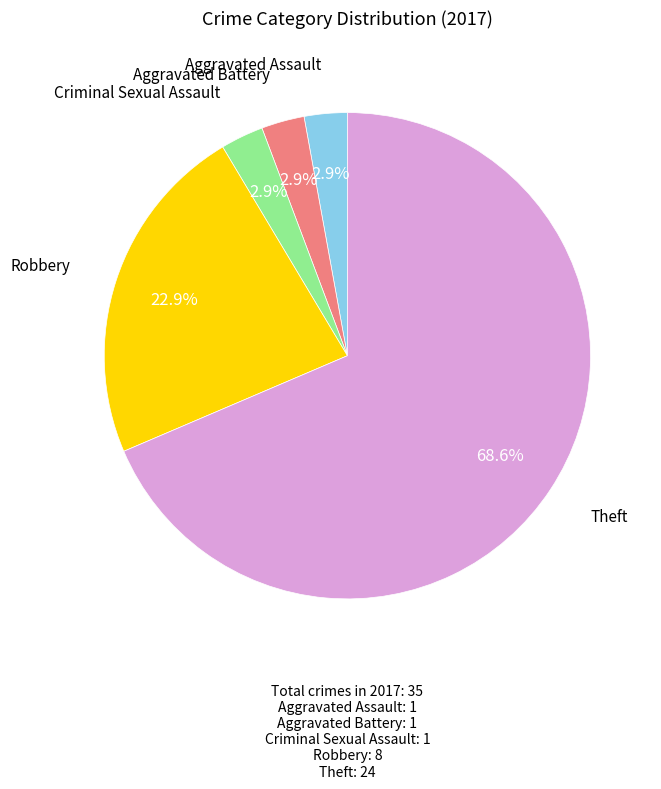

How many segments does this pie chart have?

5